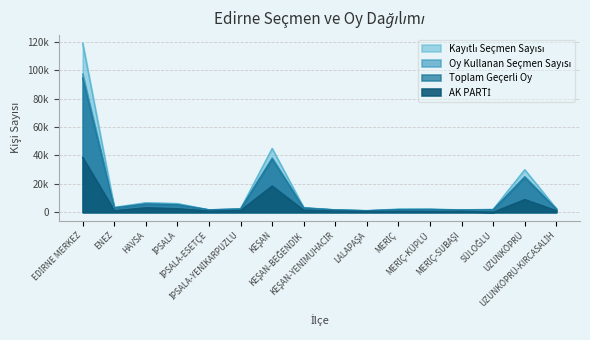

What is the total value across all series at KEŞAN-BEĞENDİK?

10492